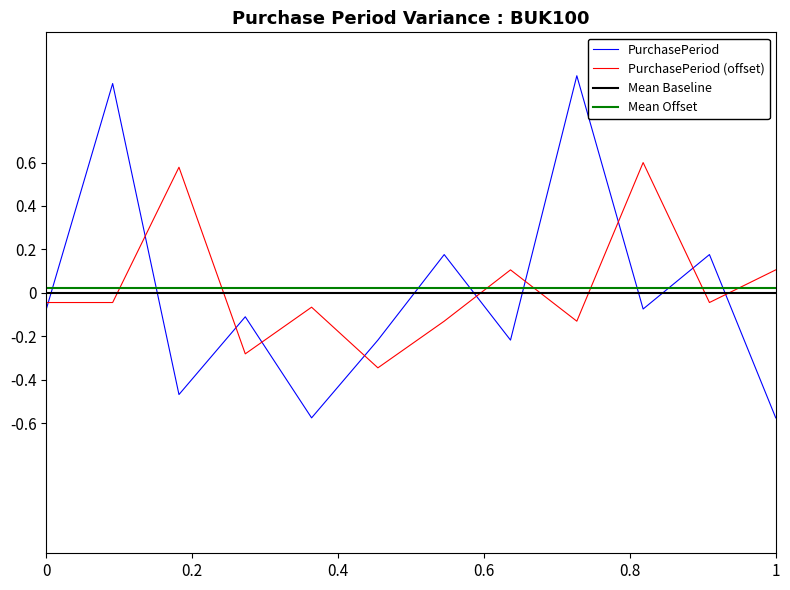

Does the chart display data point markers on the line(s)?

No